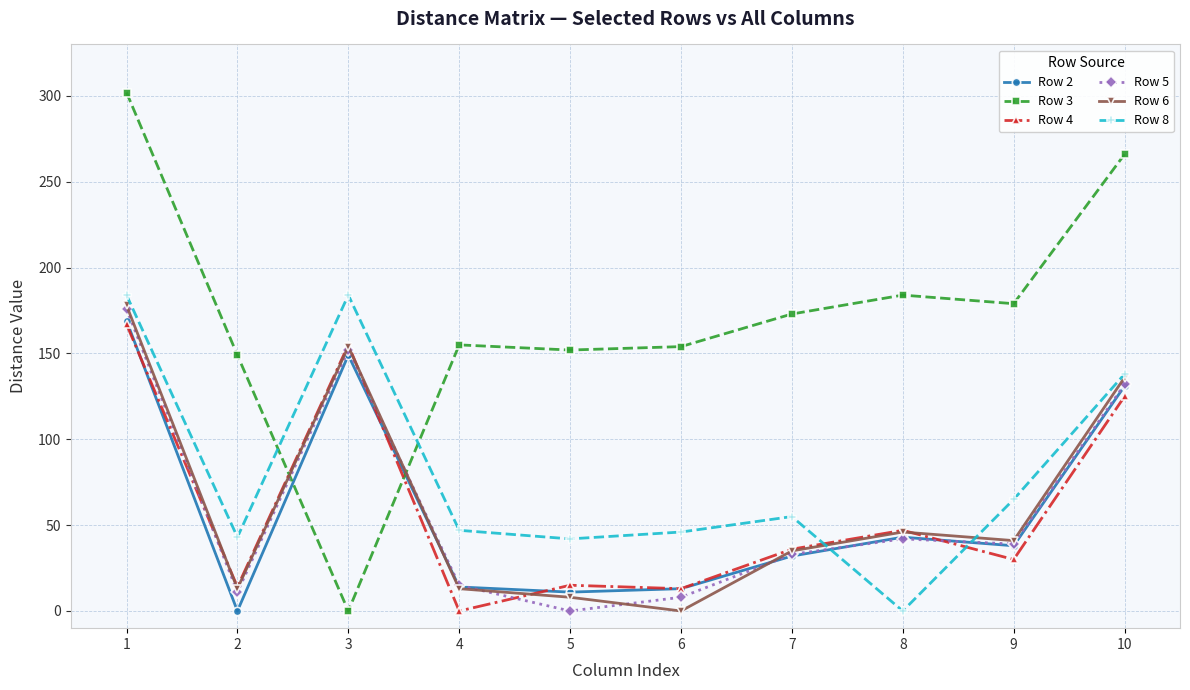

Where do Row 8 and Row 6 first cross each other?

7 and 8